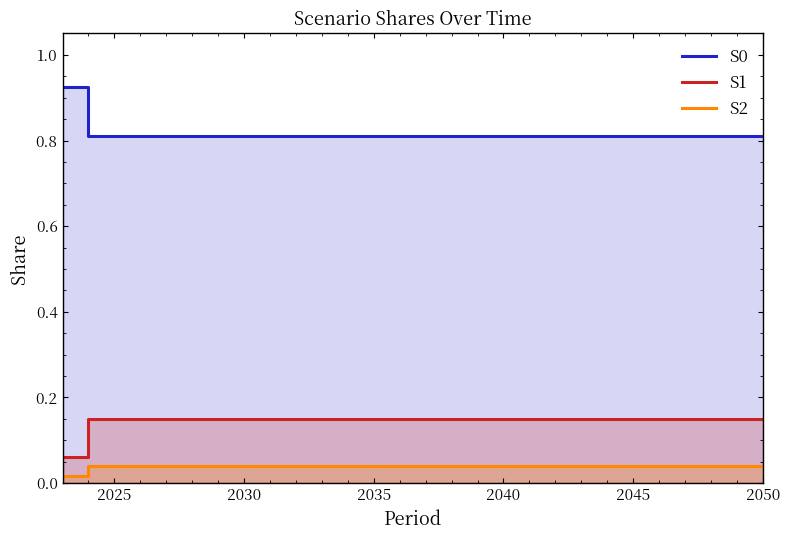

What is the minimum value for S0?

0.8